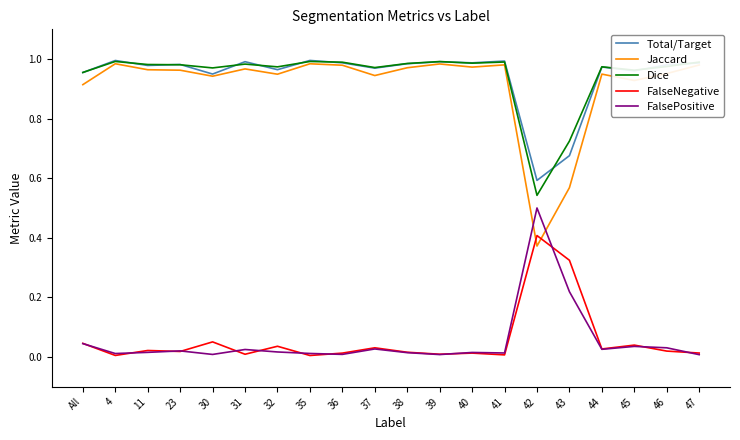

Which series has the widest spread of values?

Jaccard